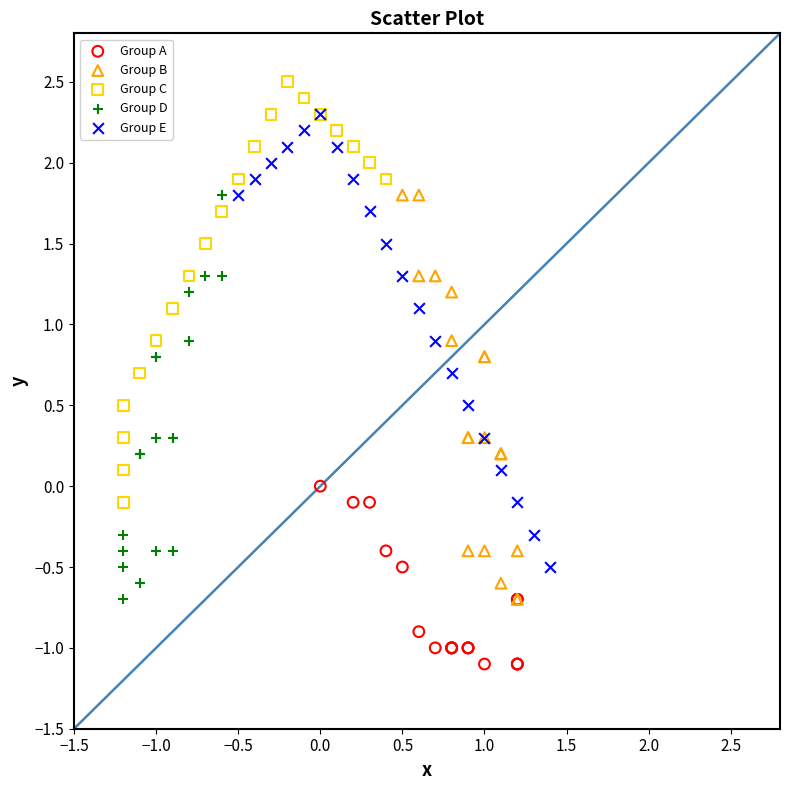

Which series reaches the maximum Y coordinate?

Group C